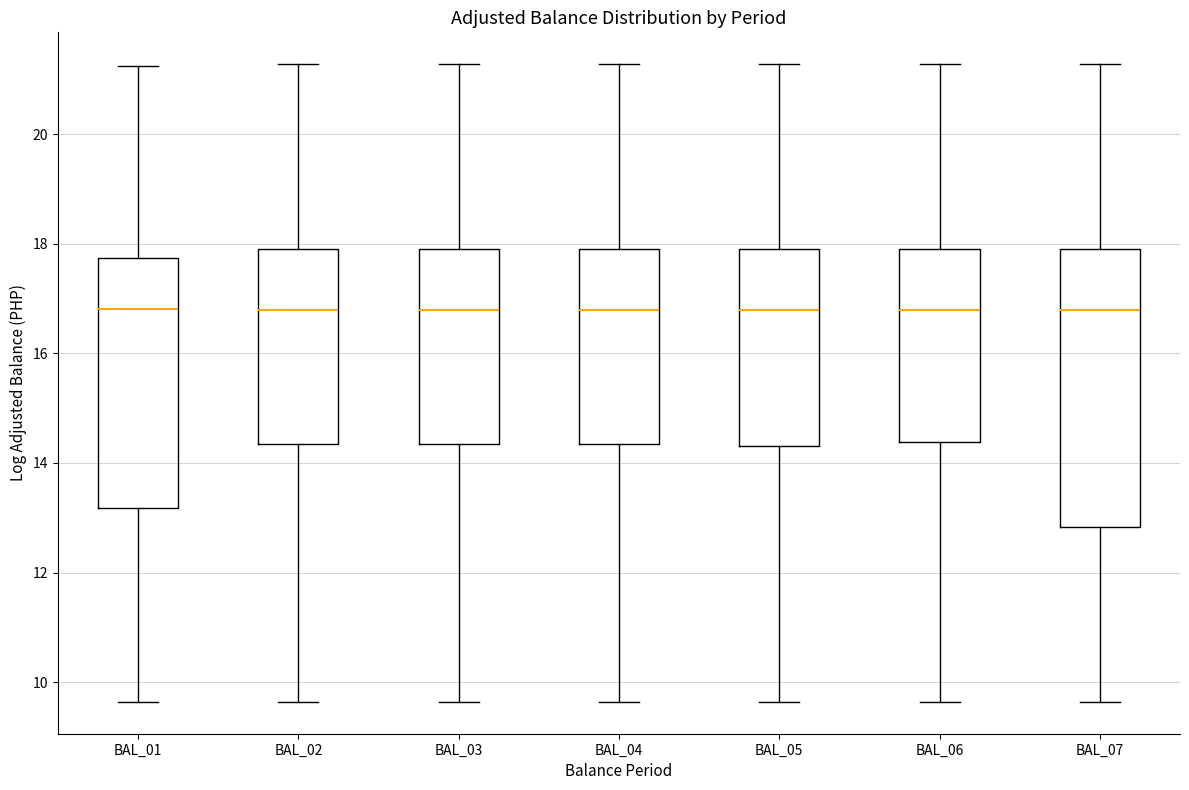

Where is the upper edge of the box for BAL_03 on the y-axis? The values are not printed on the chart, so give them approximately, as read against the axis.

17.8